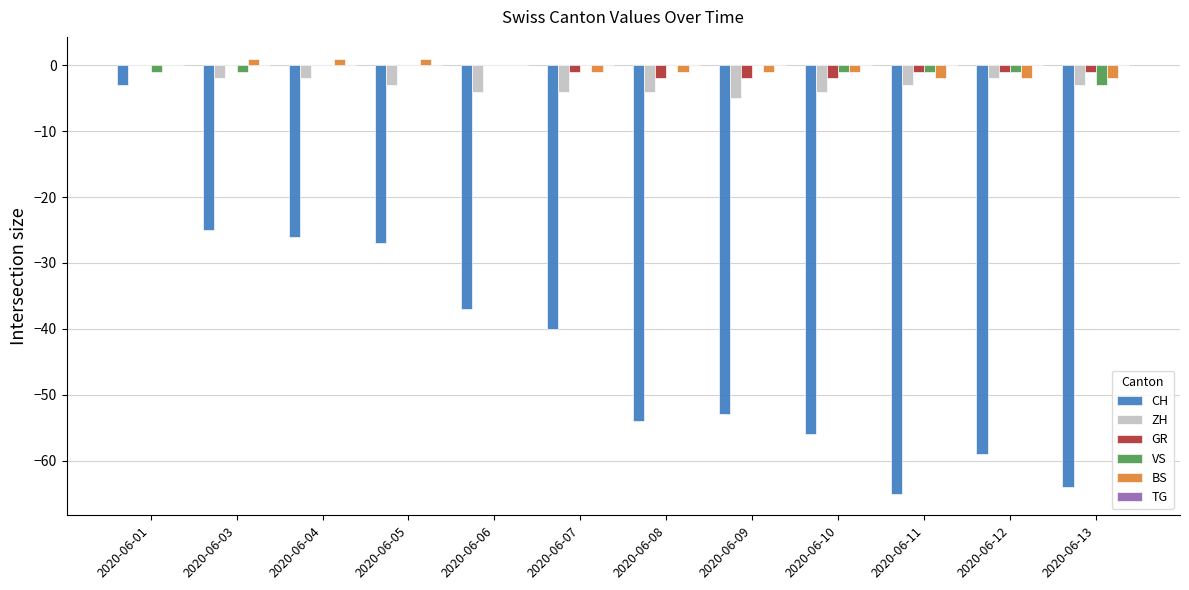

At which category is the sum across all series the highest?

2020-06-01